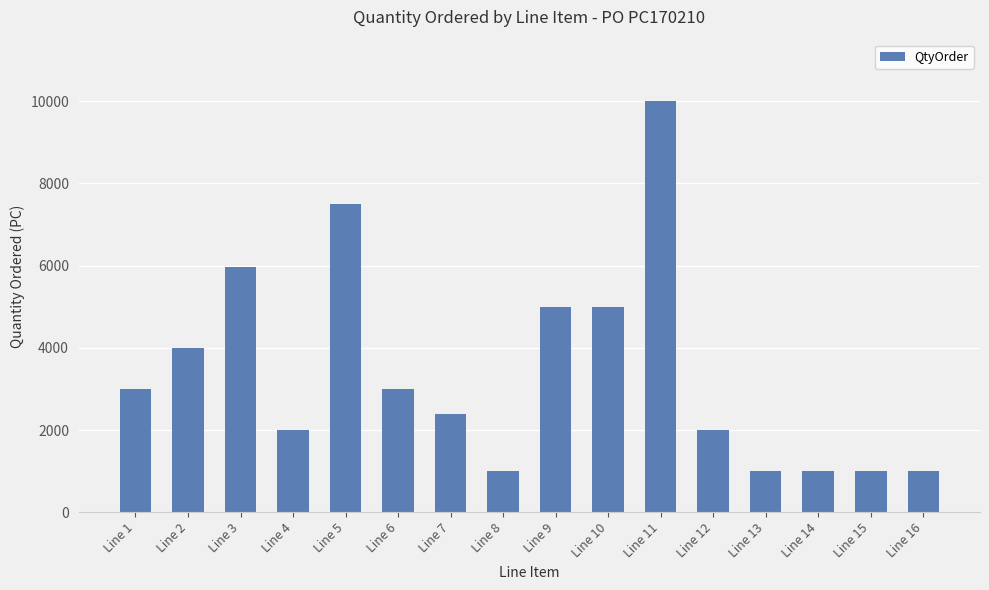

Between Line 15 and Line 6, which is larger?

Line 6